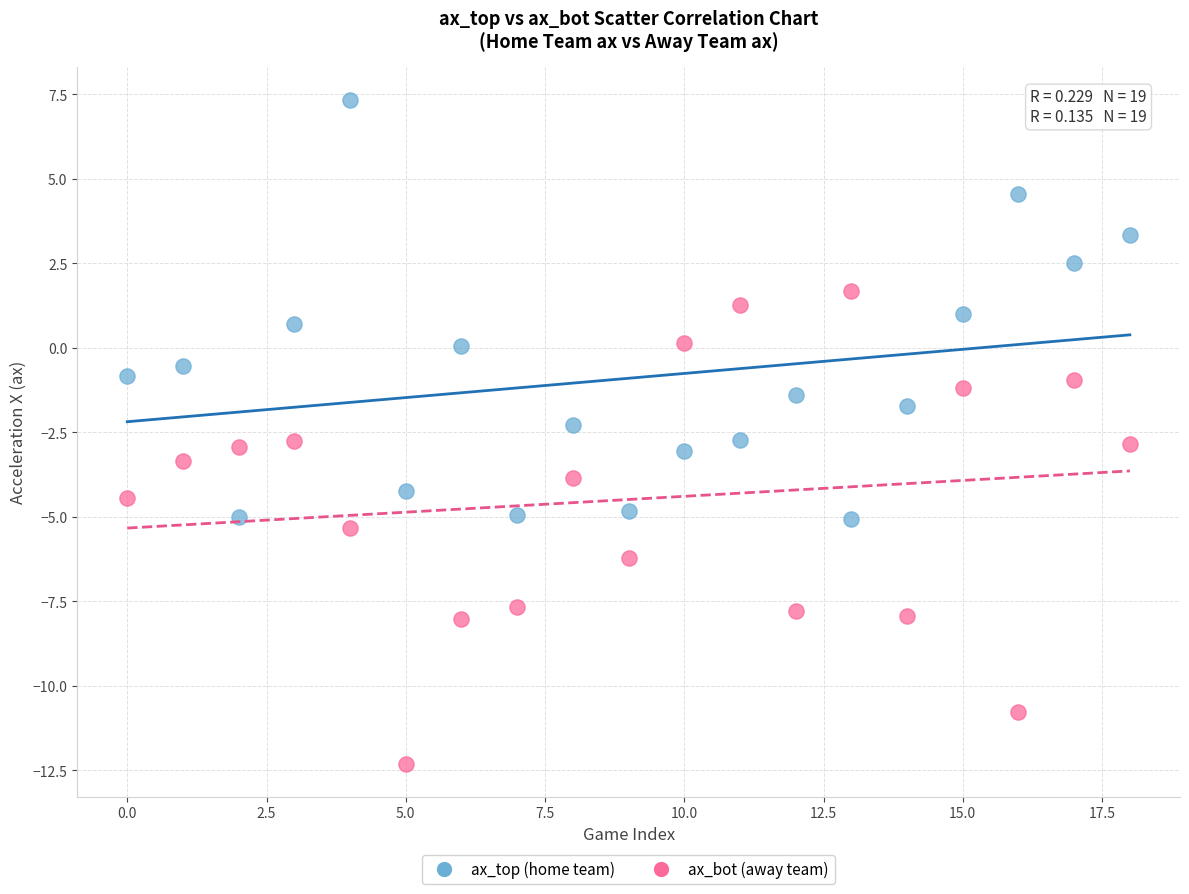

Which series reaches the minimum Y coordinate?

ax_bot (away team)